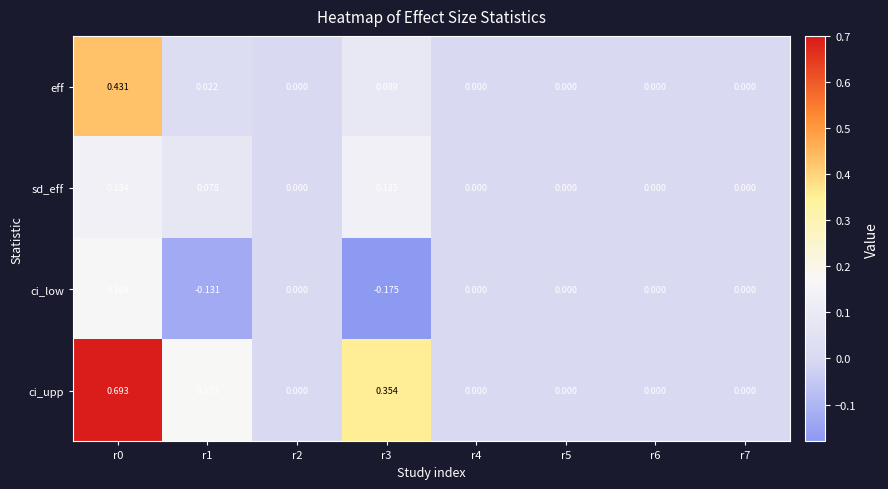

Between r0 and r3, which series saw the biggest shift?

ci_low